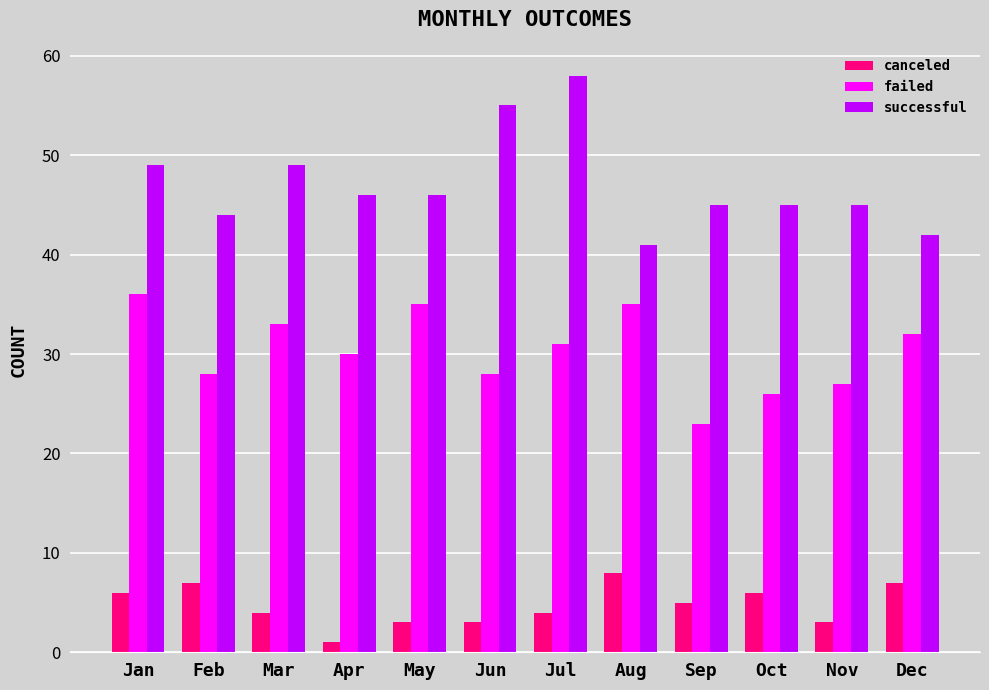

Are the bars grouped side by side (vs. stacked)?

Yes